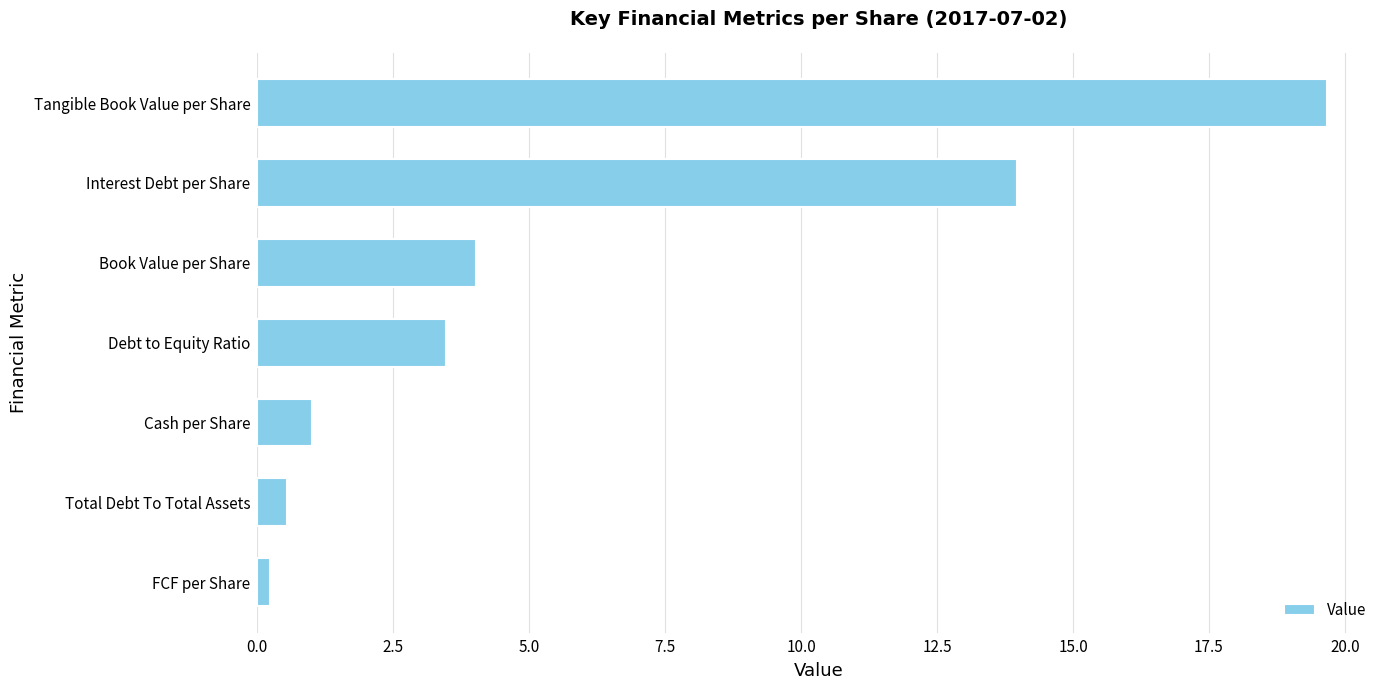

Reading bottom to top, list all the values displayed in this chart.

FCF per Share=0.2	Total Debt To Total Assets=0.6	Cash per Share=1.0	Debt to Equity Ratio=3.5	Book Value per Share=4.0	Interest Debt per Share=14.0	Tangible Book Value per Share=19.7